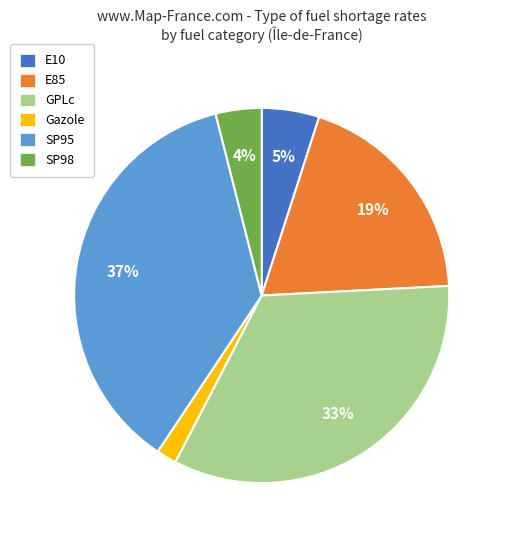

To the nearest percent, what is the difference between the Gazole and SP95 slice percentages?

35%